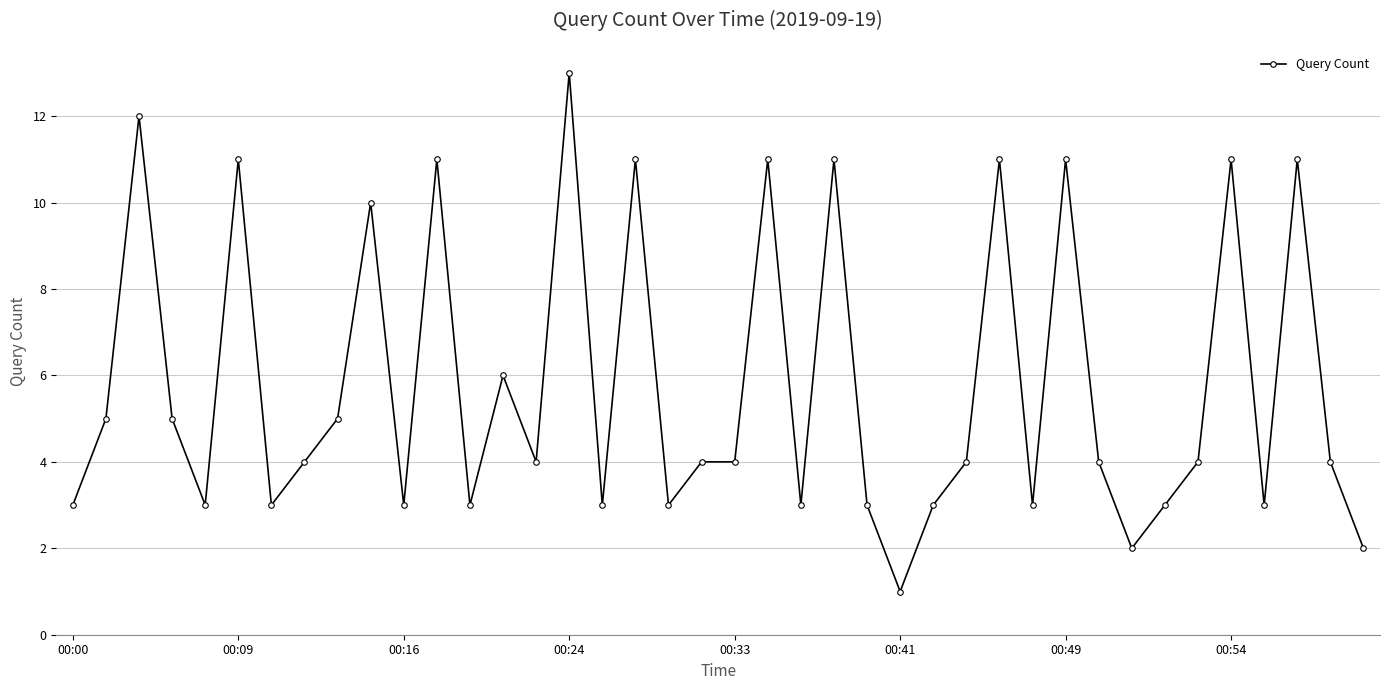

What is the average value?

6